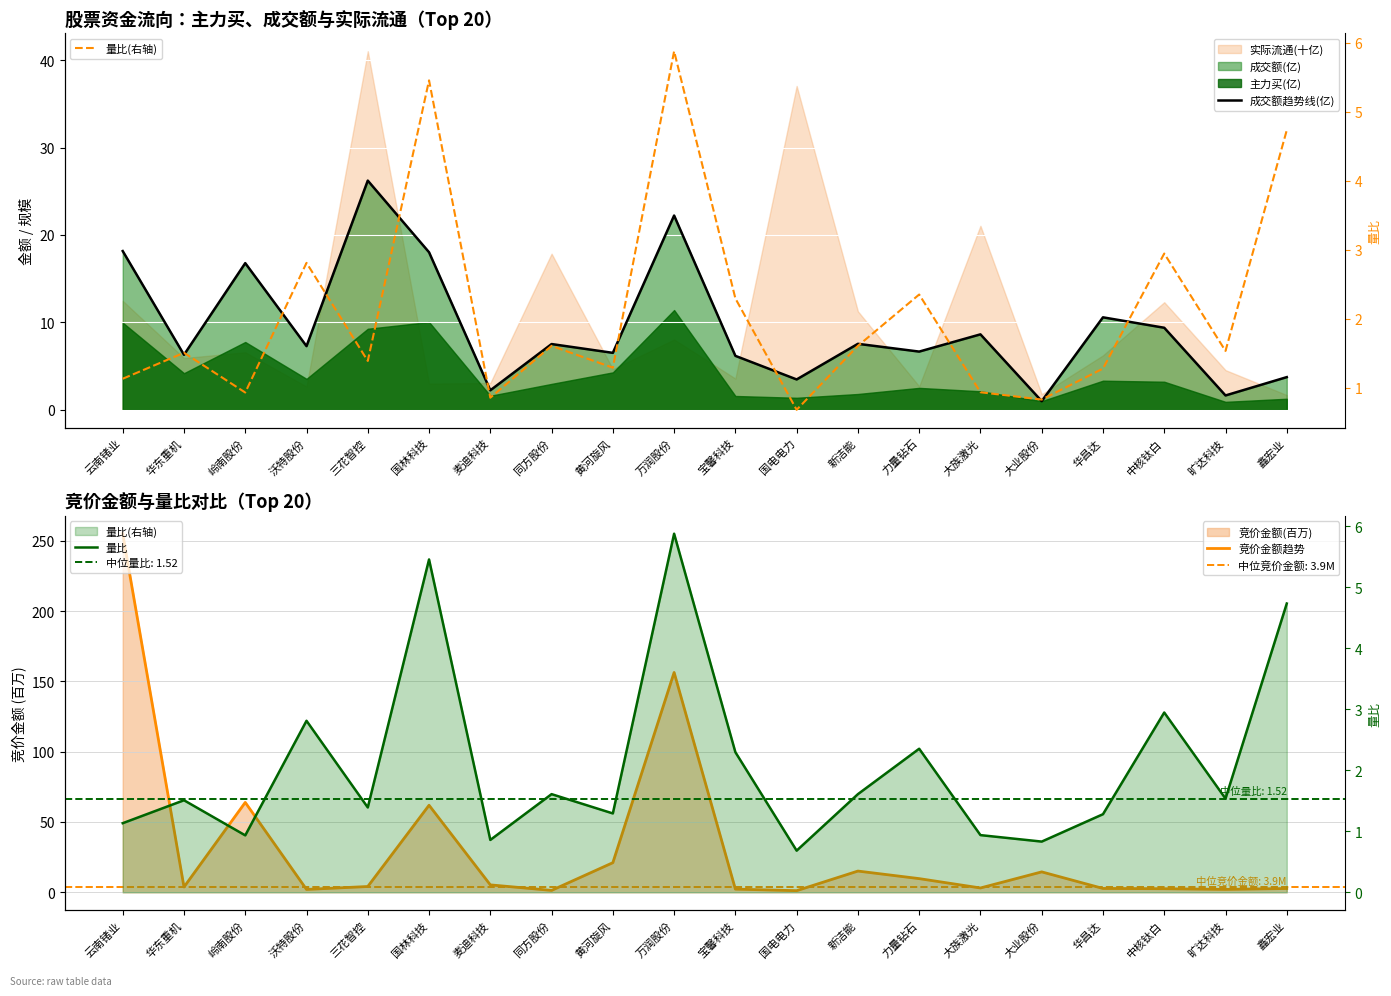

In 量比, how many points are higher than both neighbors (excluding endpoints)?

7